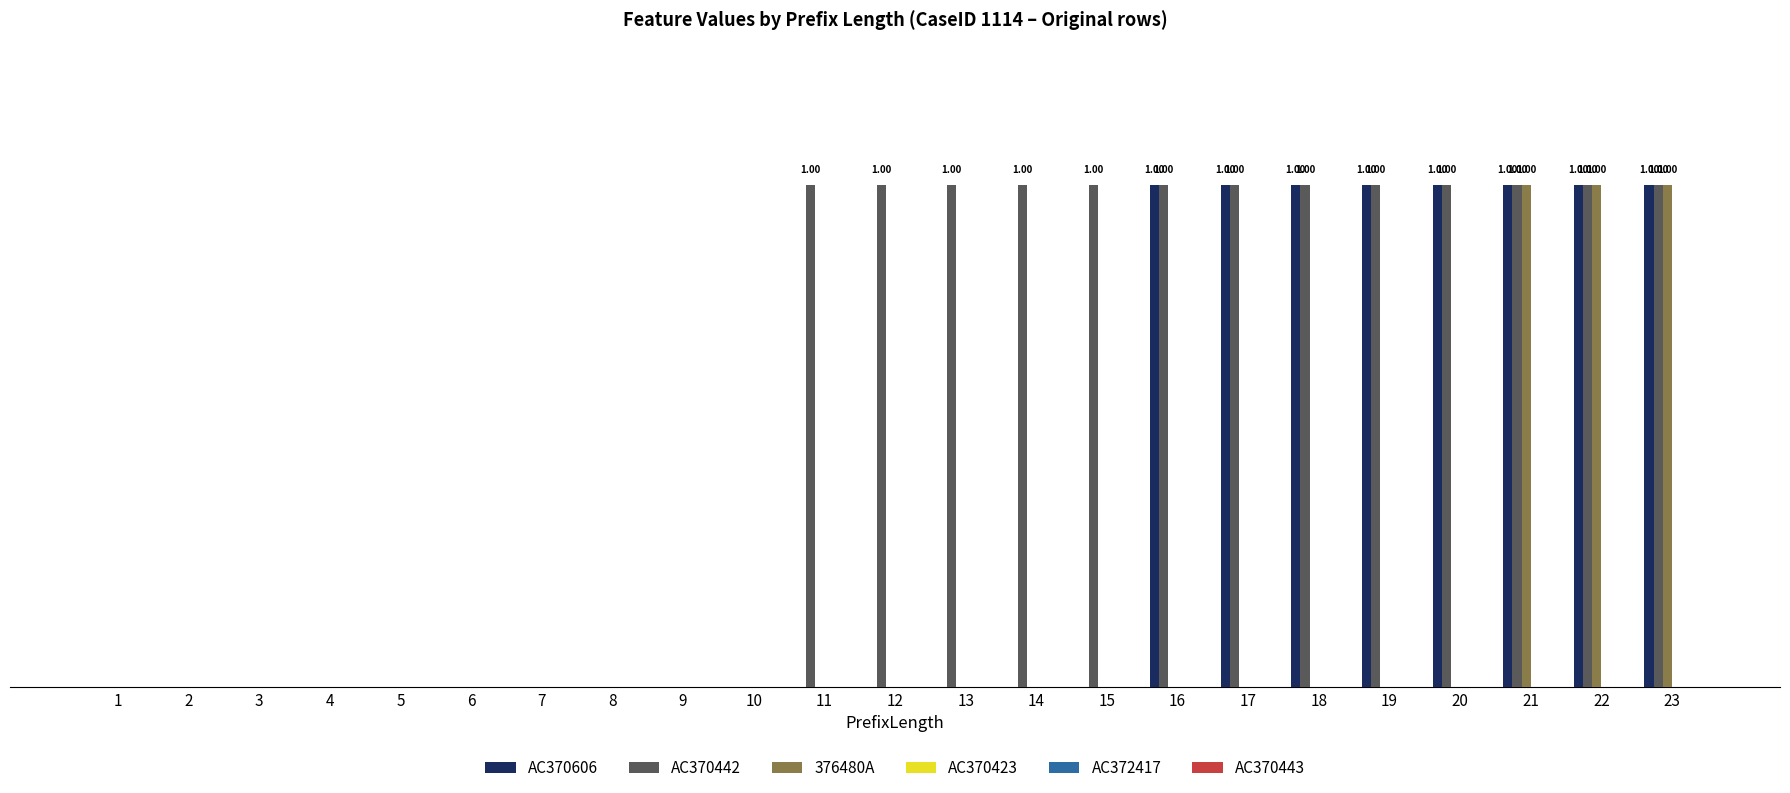

What is the difference between the maximum and minimum values in the 376480A series?

1